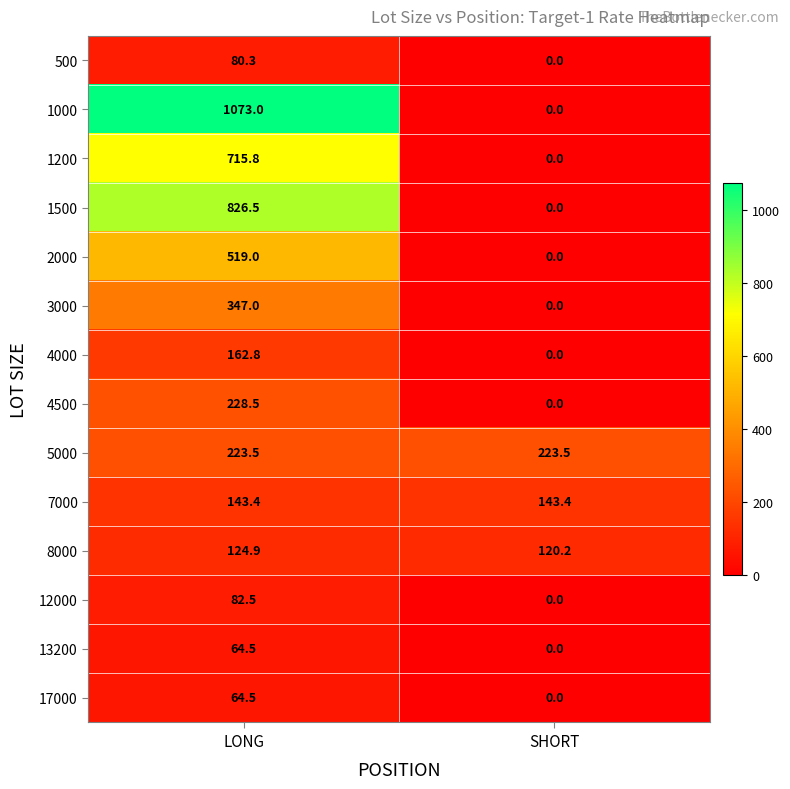

Where is 17000 nearest to the value 32?

SHORT